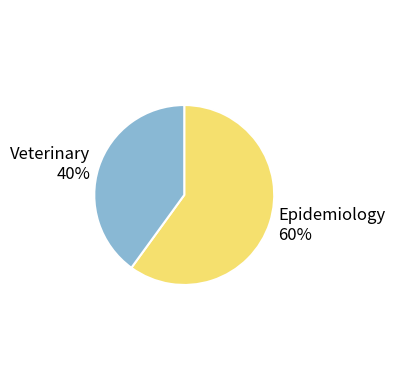

Count the number of slices in the pie.

2